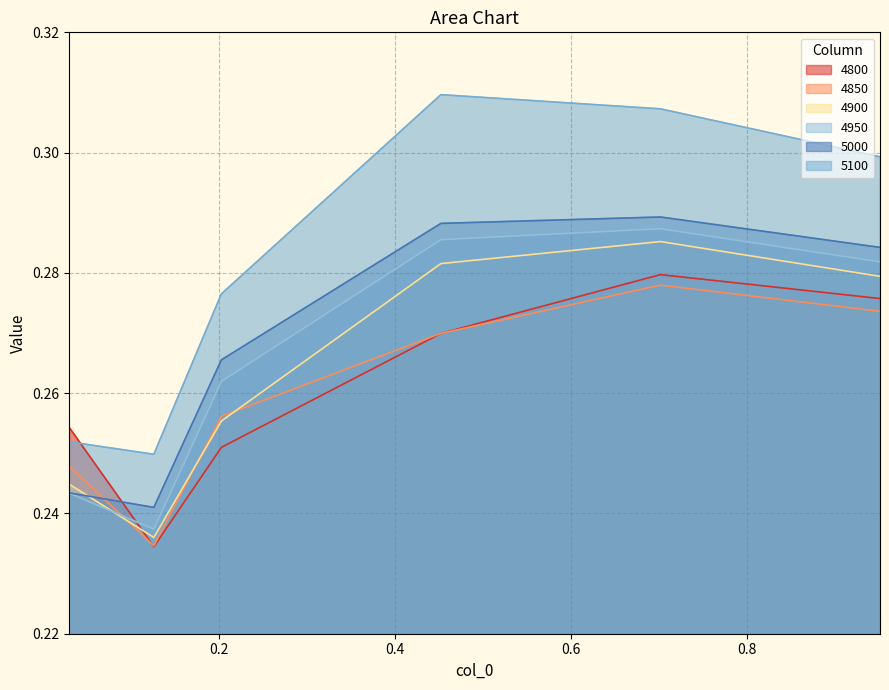

What is the sum of all 4800 values?

1.6